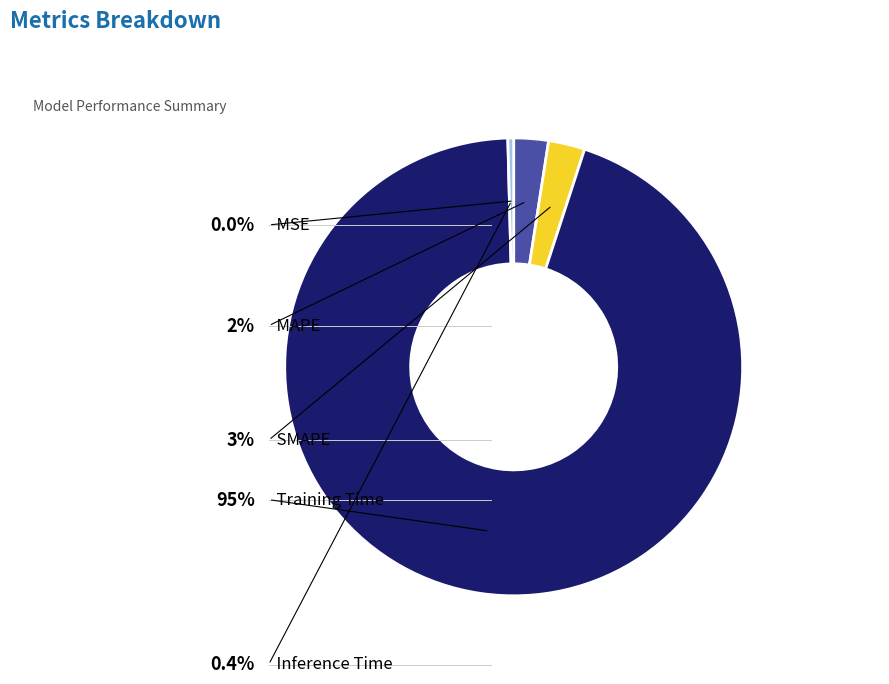

Which category accounts for the majority?

Training Time